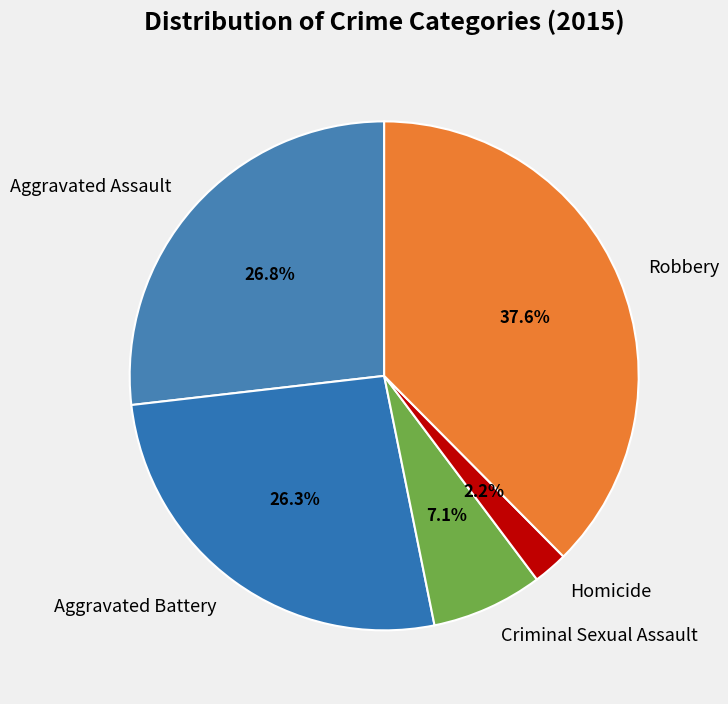

The Aggravated Battery slice represents 26% of the pie. True or false?

True